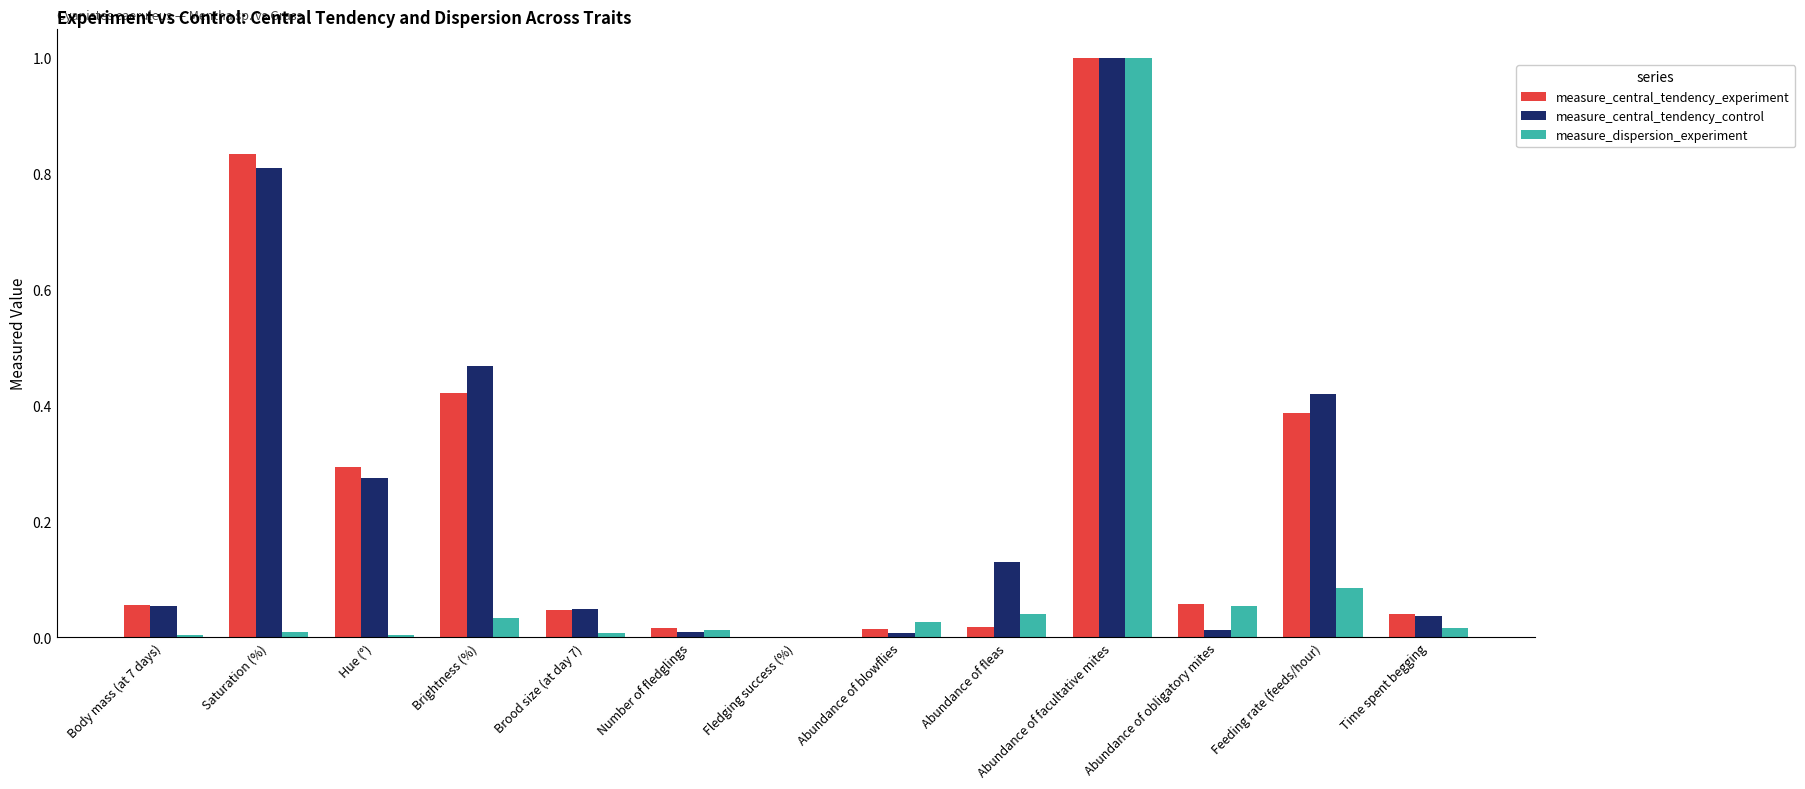

What is the maximum value shown in the chart?

1.0